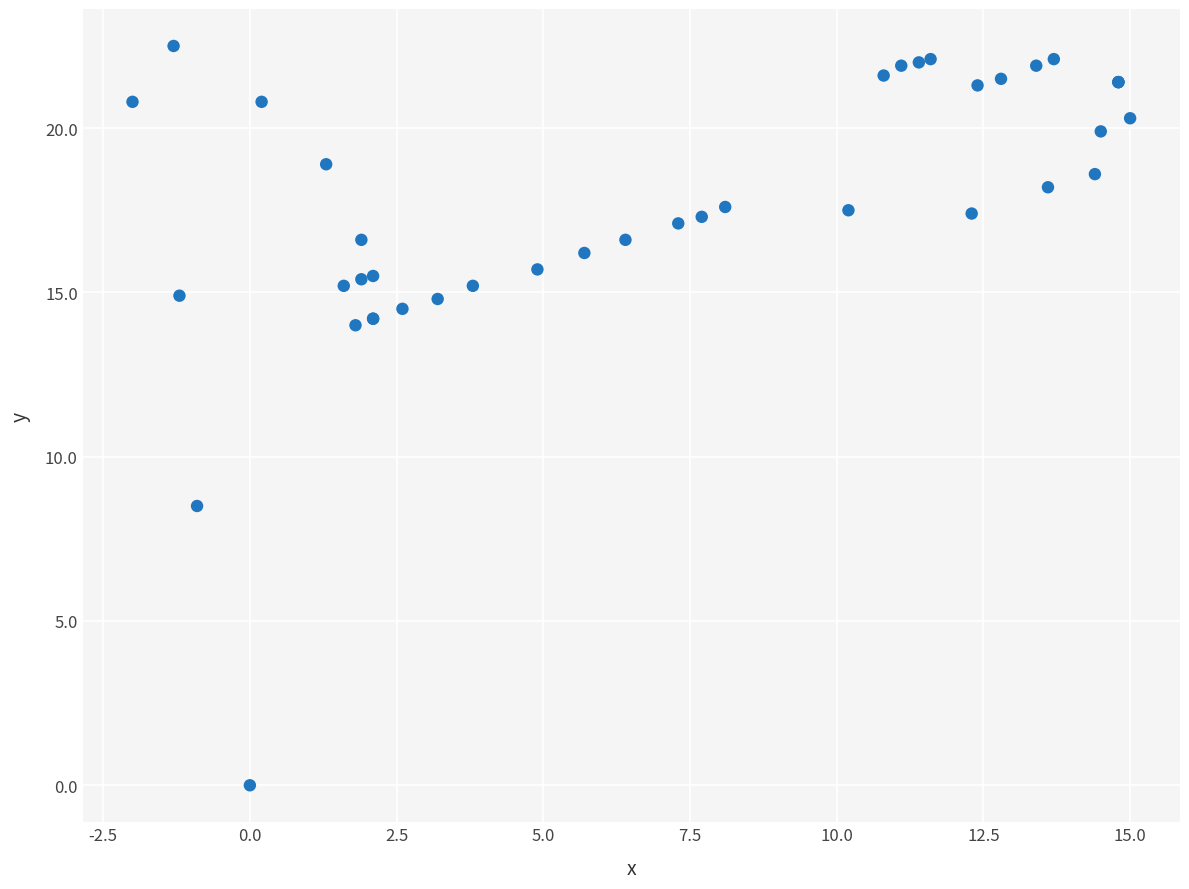

What Y value in the scatter plot is closest to 11?

8.5